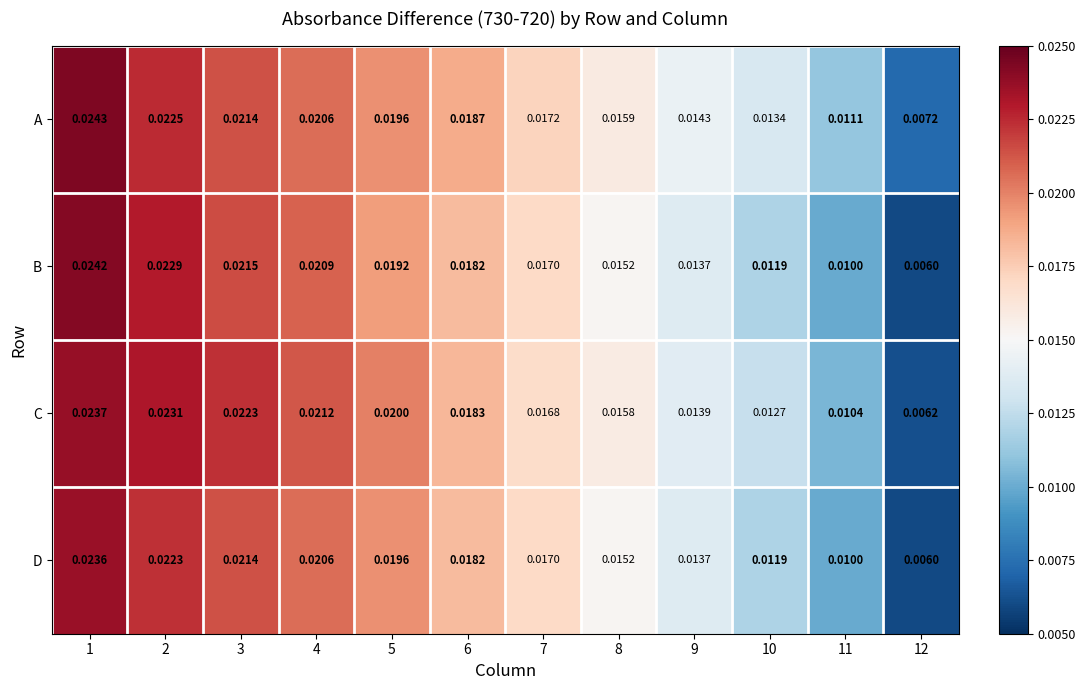

List the series in order of their overall mean, highest first.

A, C, B, D